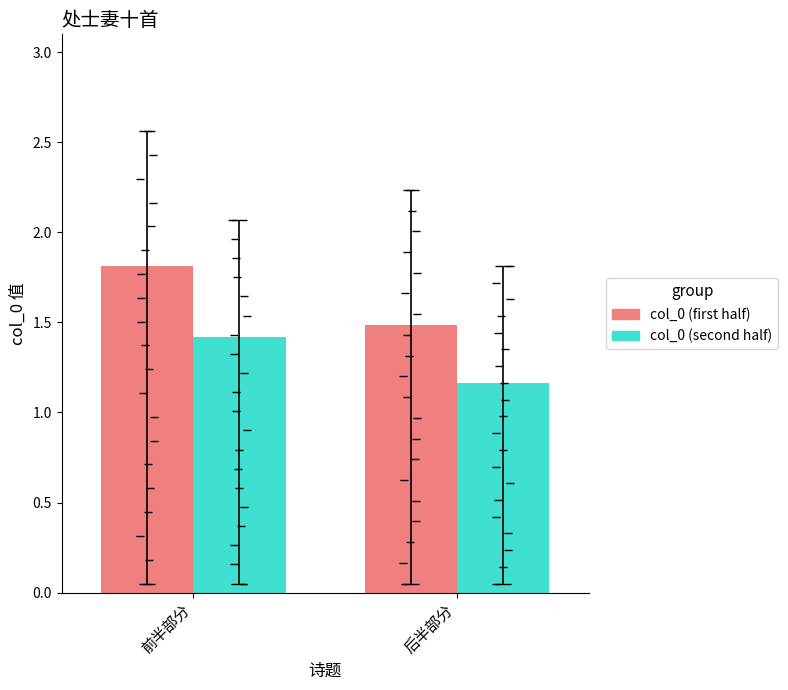

What is the total value across all series at 后半部分?

2.7